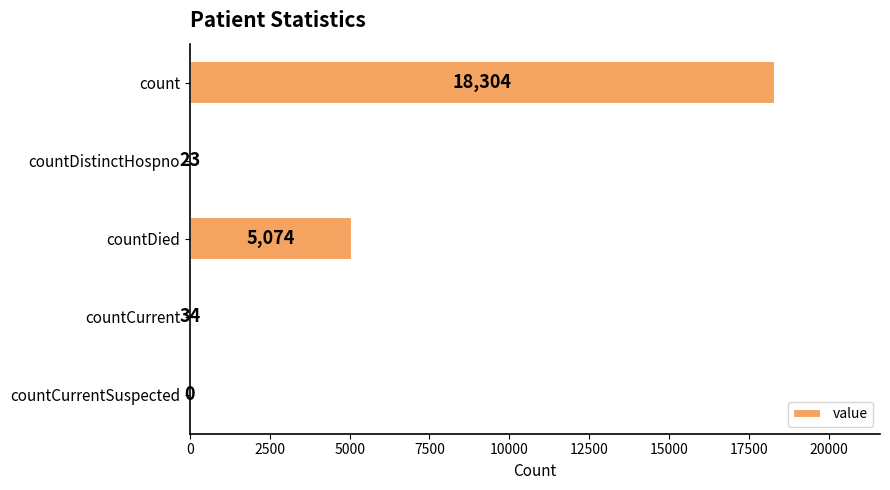

What is the sum of all values?

23435